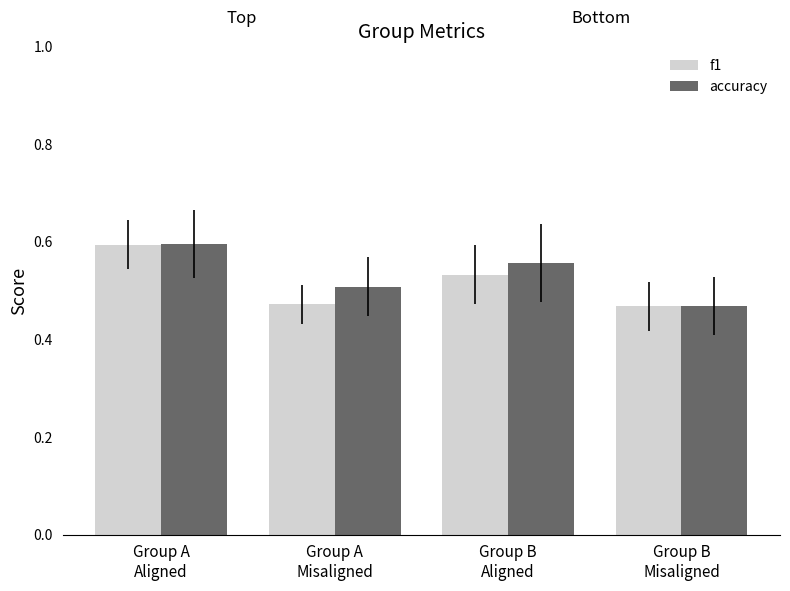

Is it true that accuracy equals 0.2 at Group B
Misaligned?

False